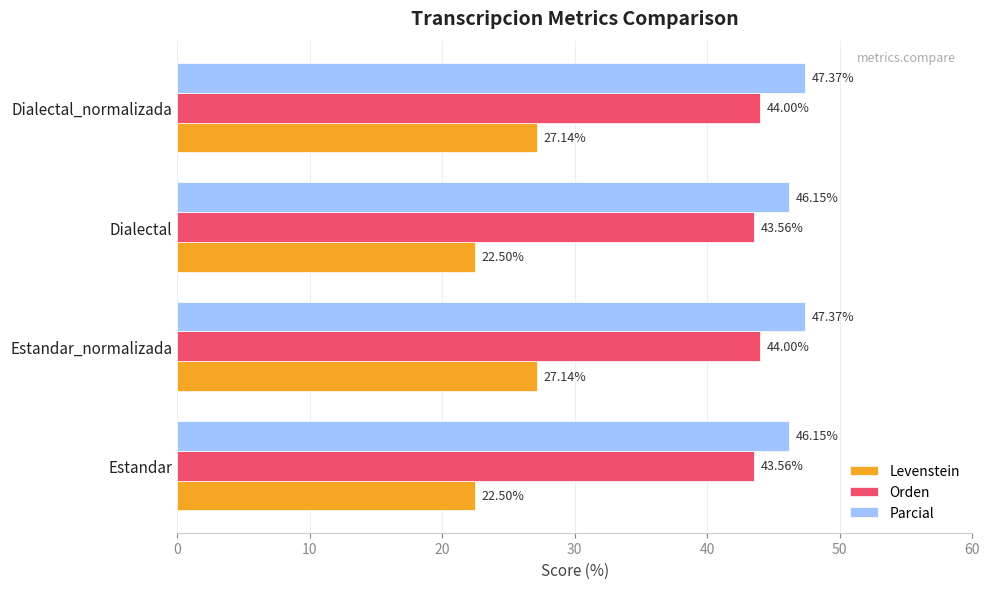

What is the average value of the Levenstein series?

24.8